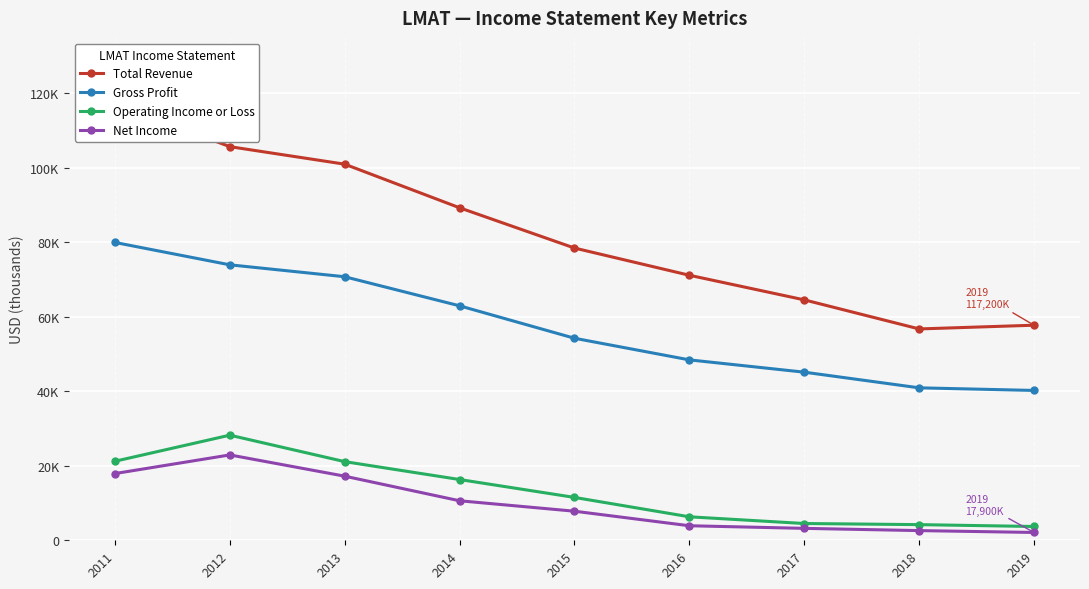

Does the chart display data point markers on the line(s)?

Yes